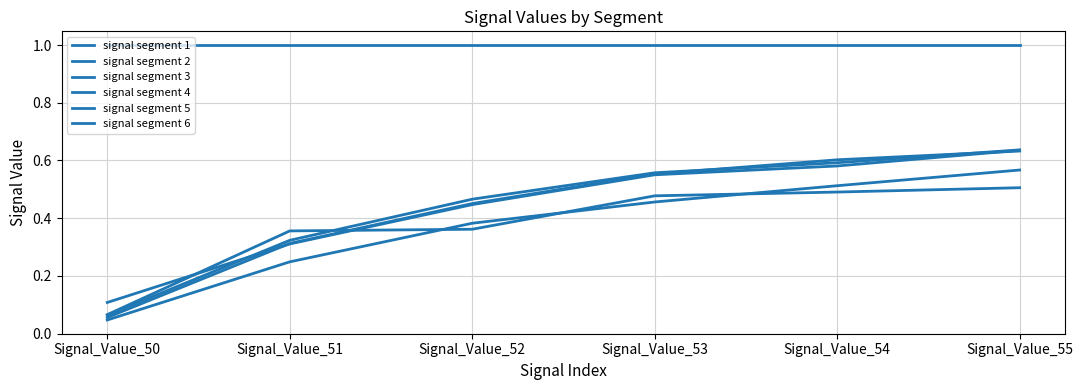

What is the difference between the highest and lowest values at Signal_Value_53?

0.5